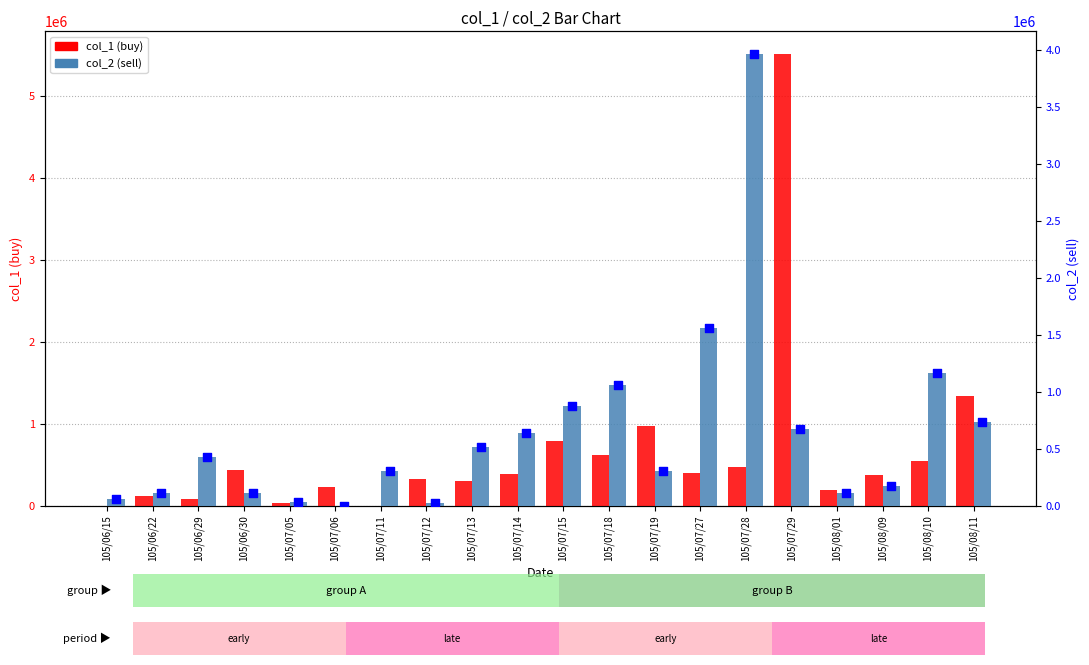

Which series has the widest spread of Y values?

col_1 (buy)